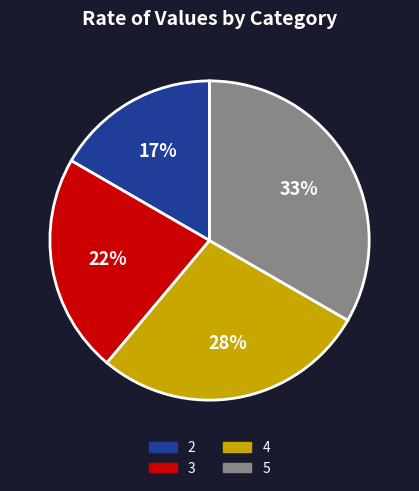

Between 3 and 5, which is larger?

5